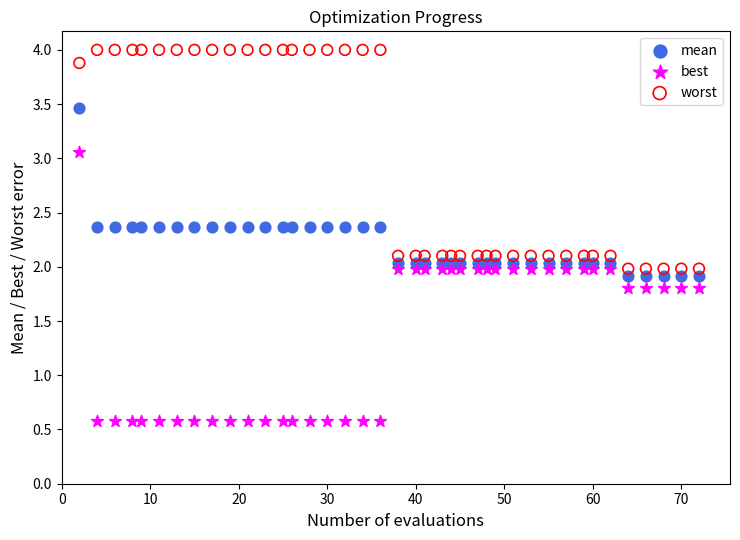

Across all data points, what is the range of X values (max minus min)?

70.0